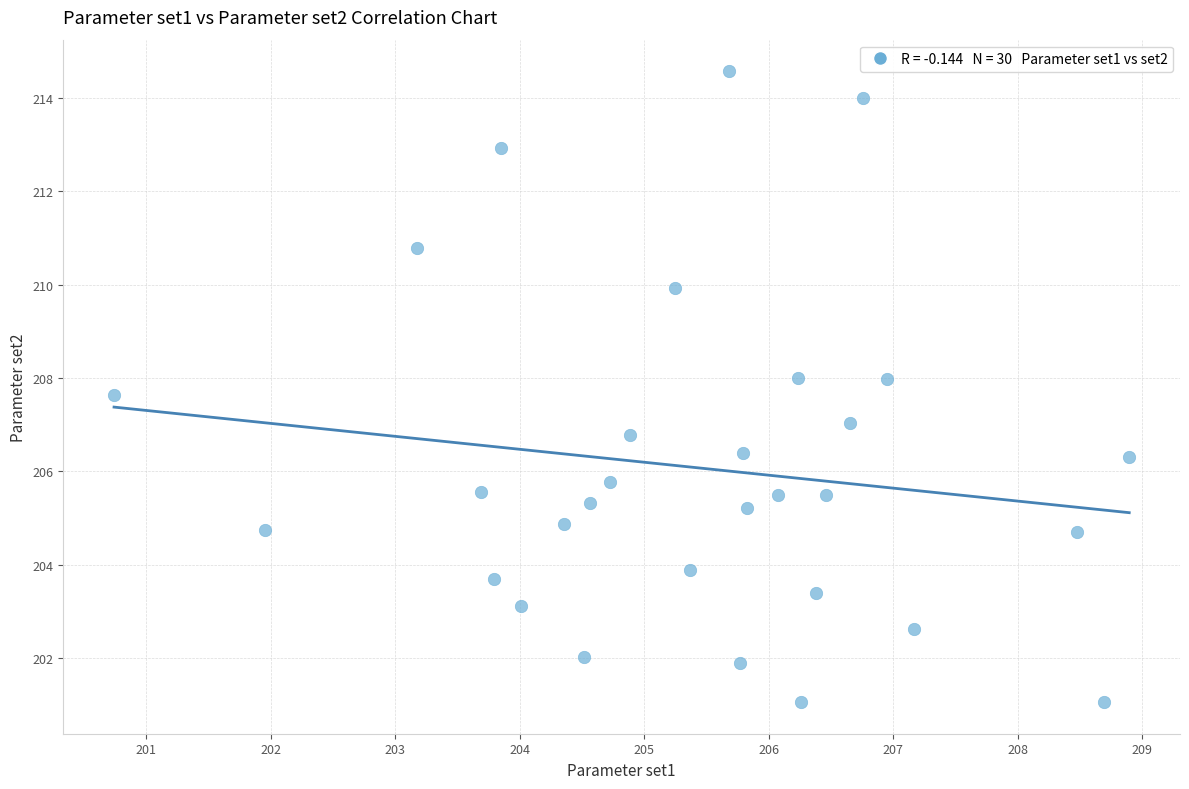

What is the range of Y values (max minus min)?

13.5